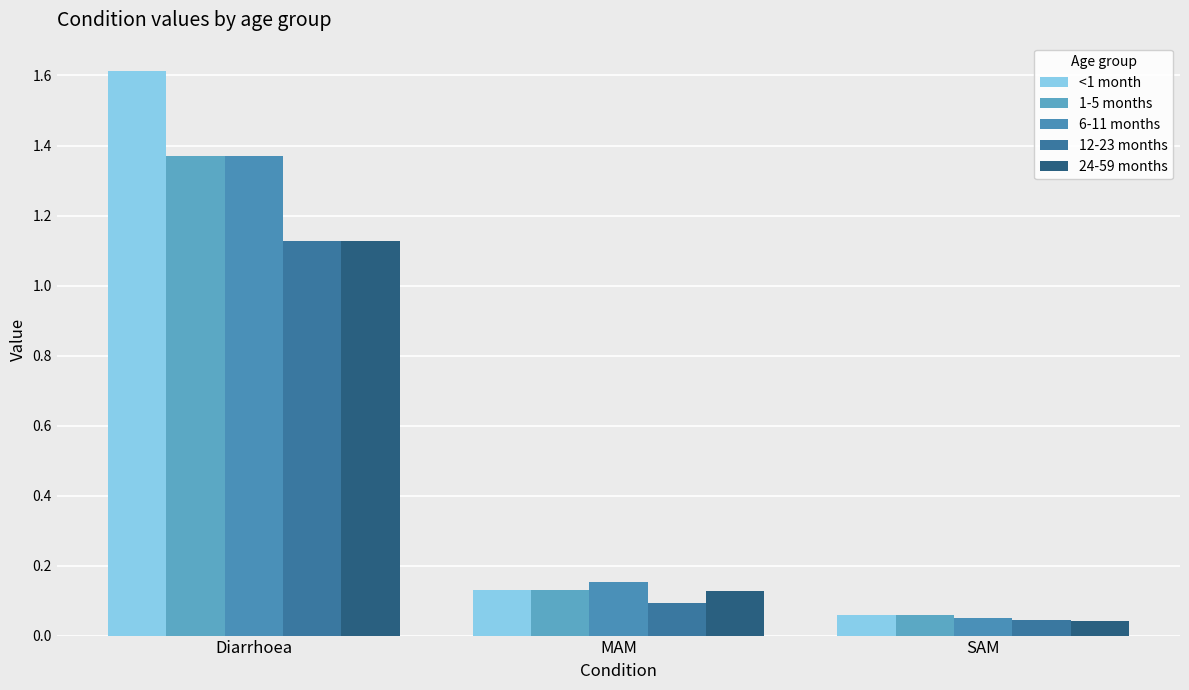

Between Diarrhoea and MAM, which is larger?

Diarrhoea